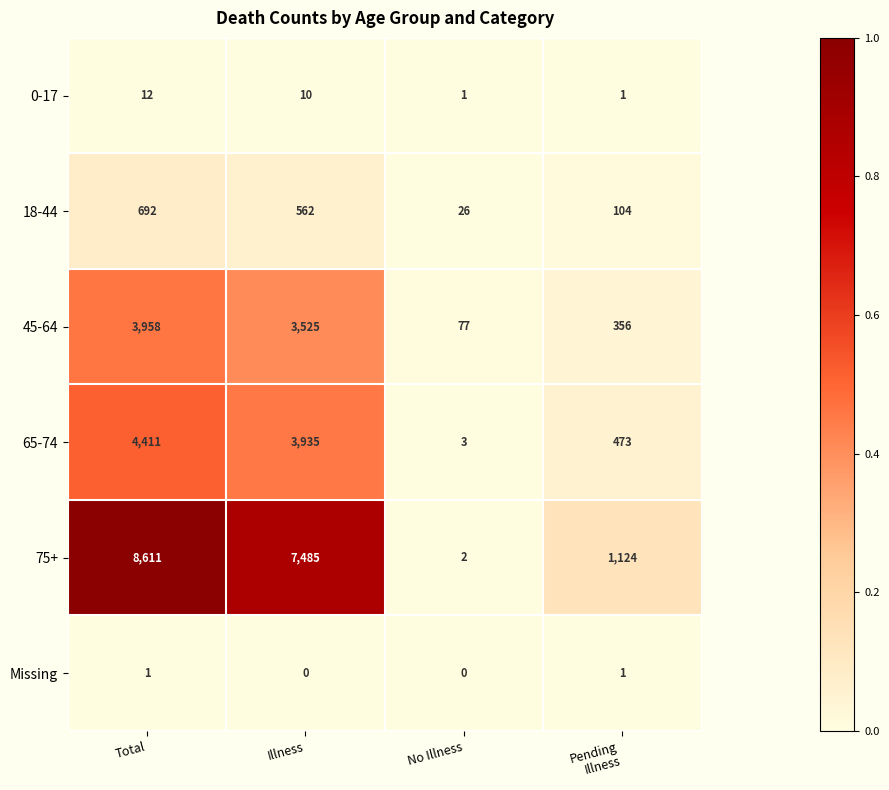

Is it true that 45-64 equals 3525 at Illness?

True